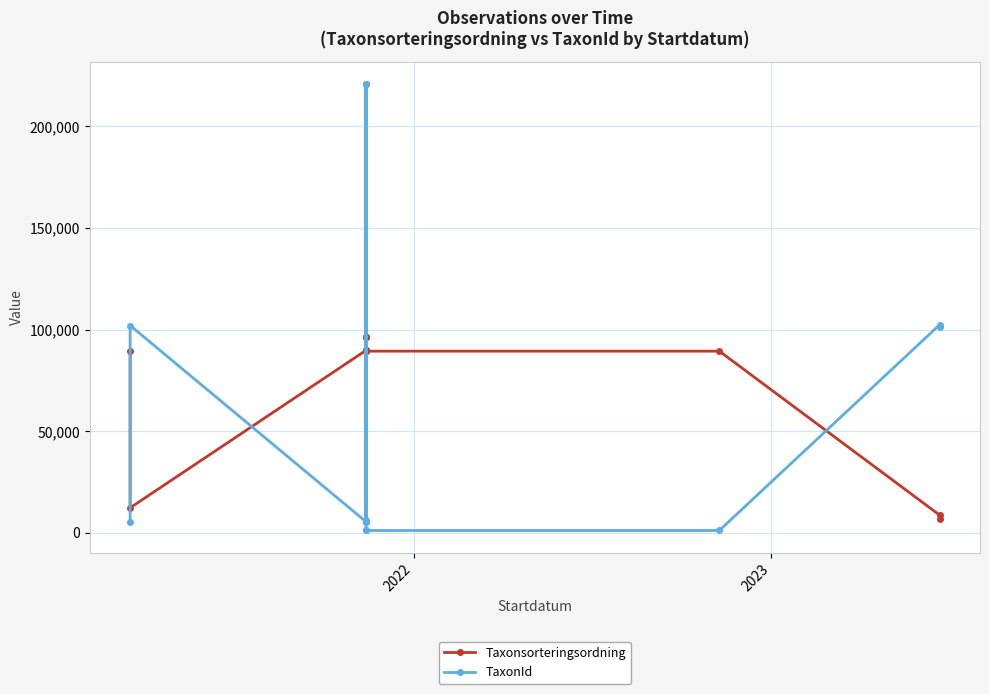

Reading left to right, list all the values displayed in this chart.

Taxonsorteringsordning: 89412	12274	89789	96334	96334	89412	90008	96334	89390	89390	89390	8721	6603
TaxonId: 5442	102016	5420	220787	220787	5442	6031	220787	1110	1110	1110	102341	101517